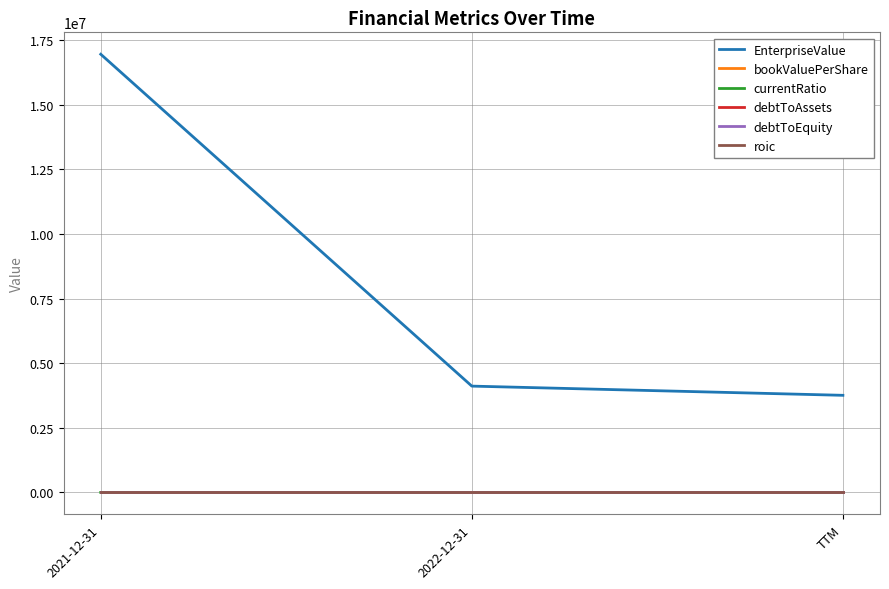

What is the difference between the highest and lowest values at 2022-12-31?

4113701.0